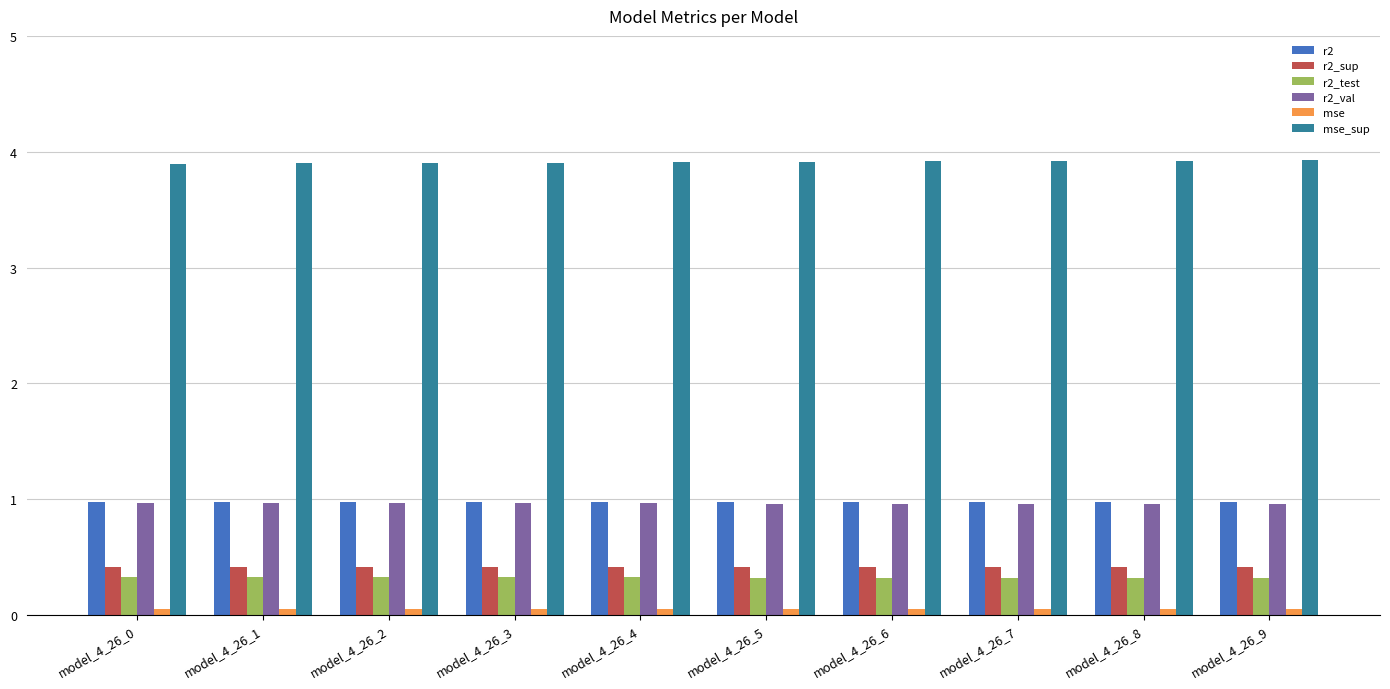

What is the maximum value shown in the chart?

3.9